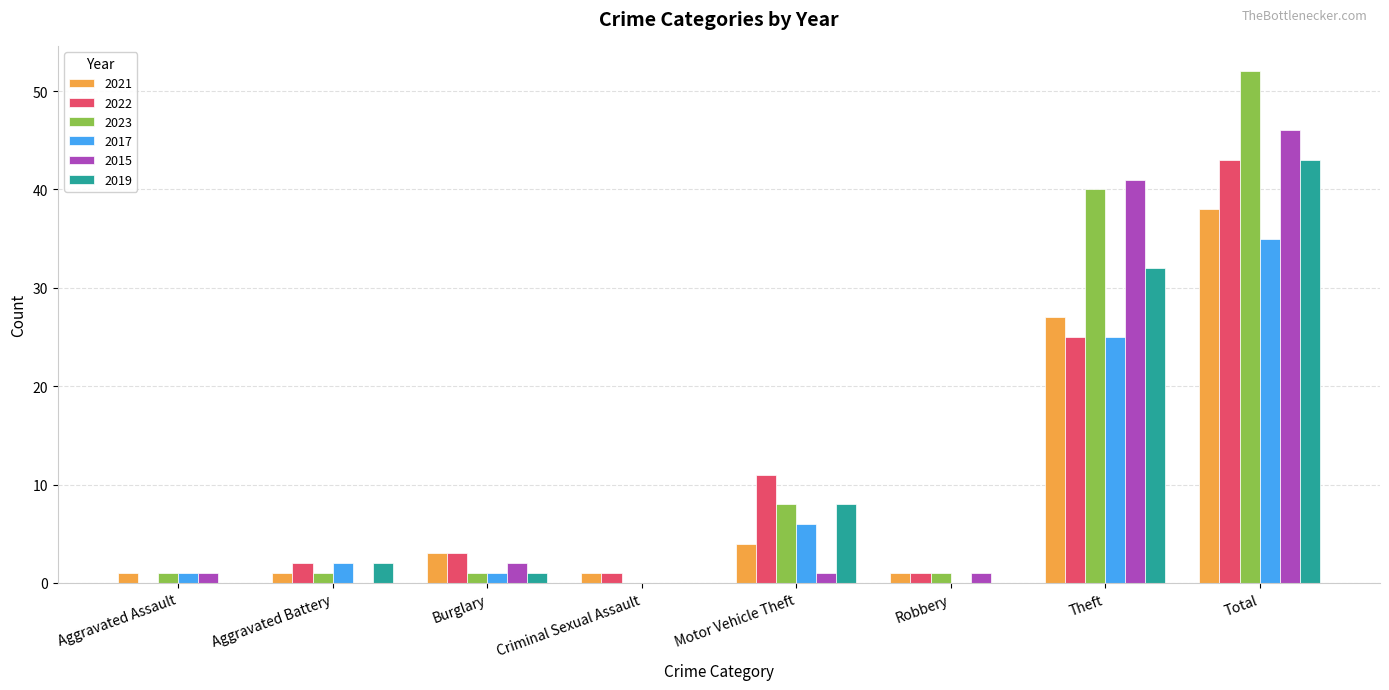

What value does the 2019 series have at Total, to the nearest 10?

40